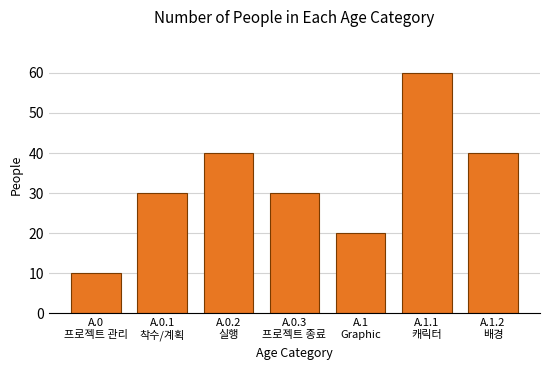

What is the difference between the maximum and minimum values?

50